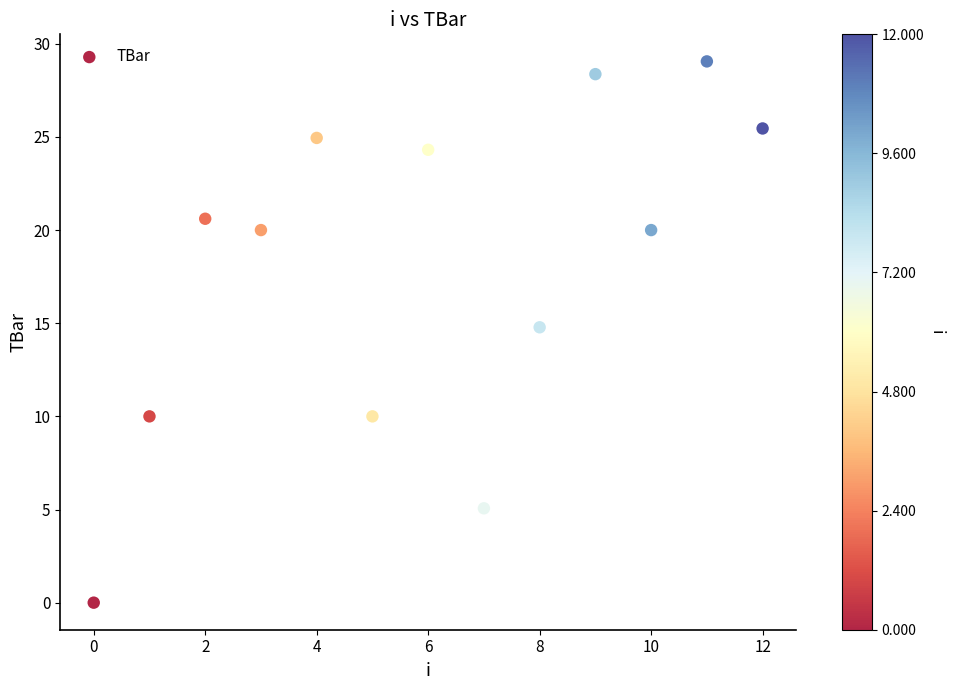

What Y value in the scatter plot is closest to 14?

14.8